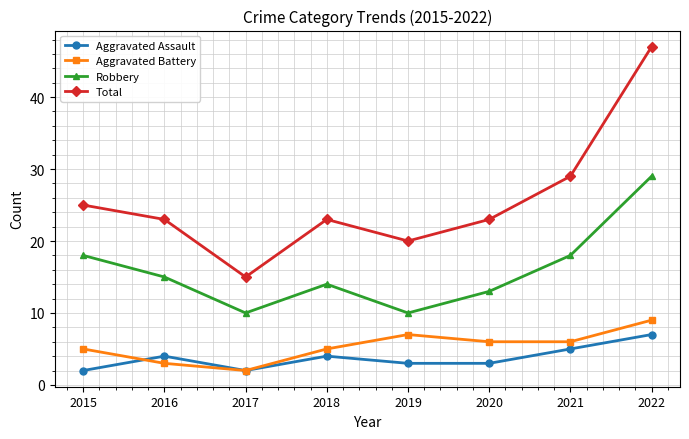

How many lines are shown in the chart?

4